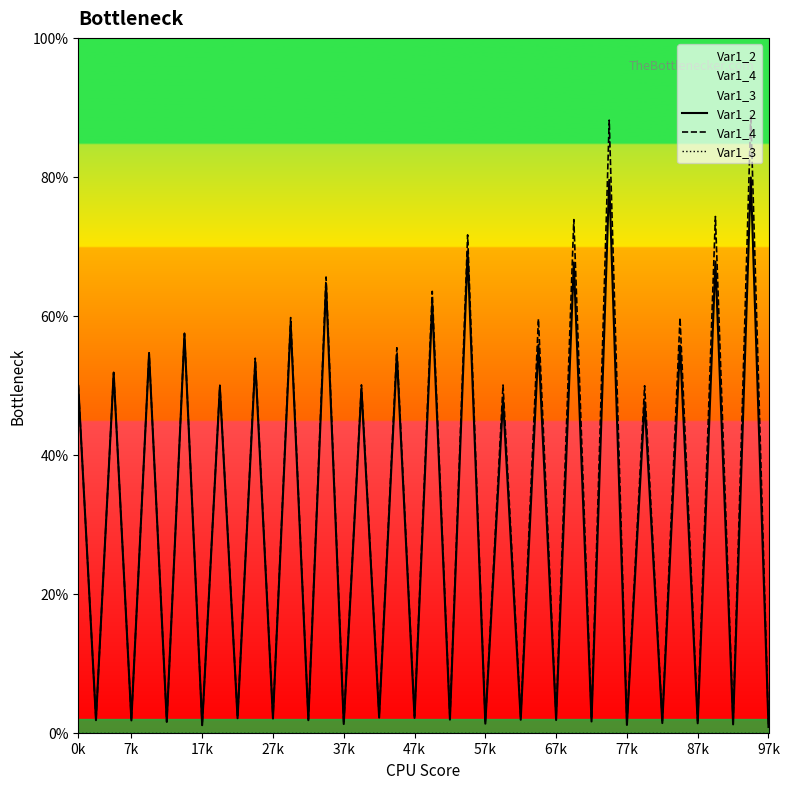

True or false: Var1_4 and Var1_3 intersect in this chart.

False